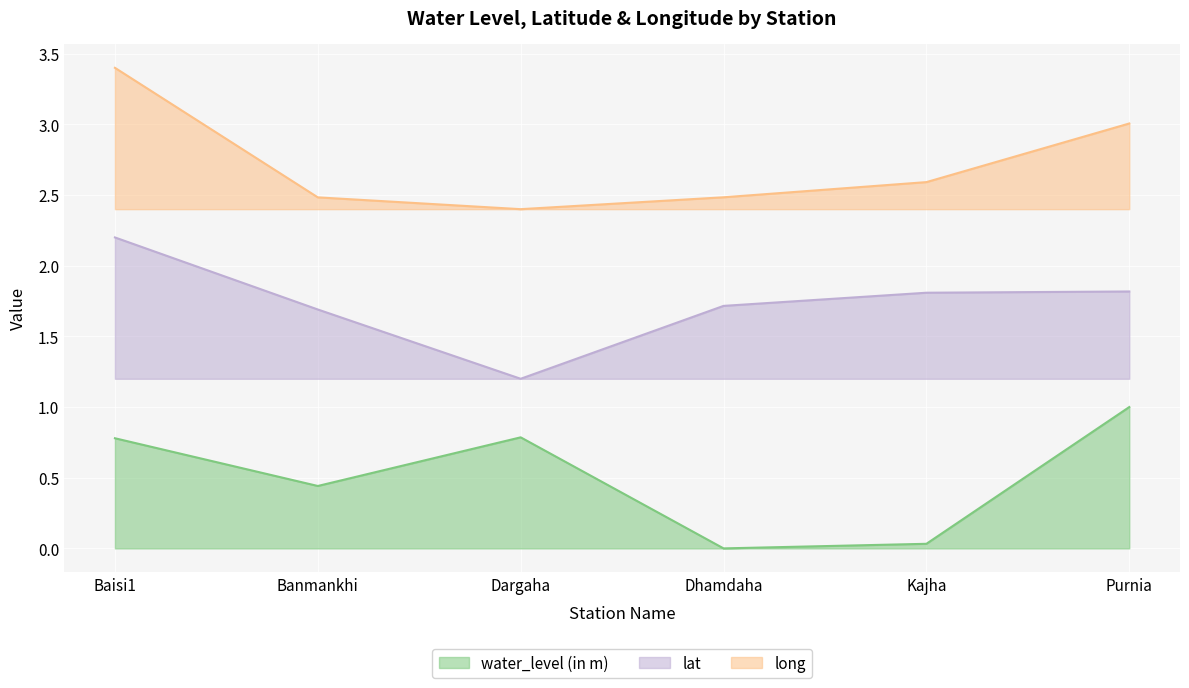

How many interior local valleys does the long series have?

1